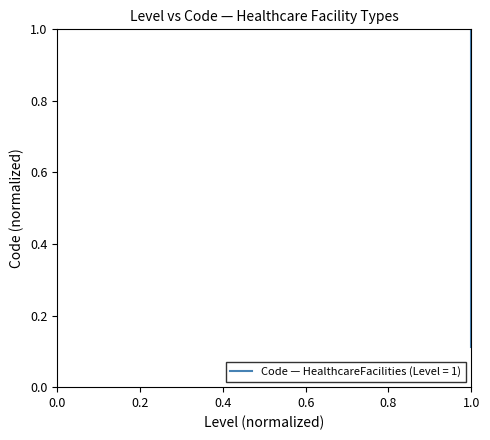

What is the sum of the values at 1 and 1?

1.4